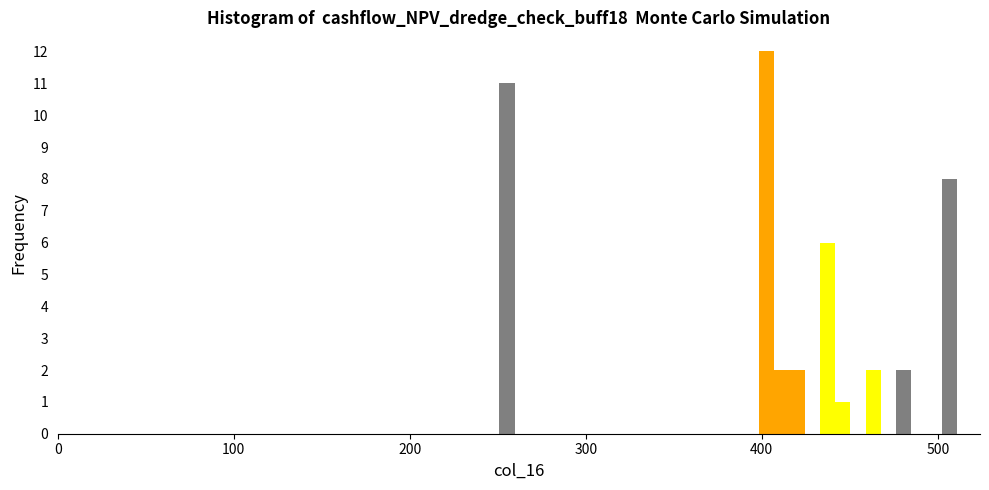

Around what value on the x-axis is the tallest bar? Give the approximate position of its centre, as read against the axis.

400